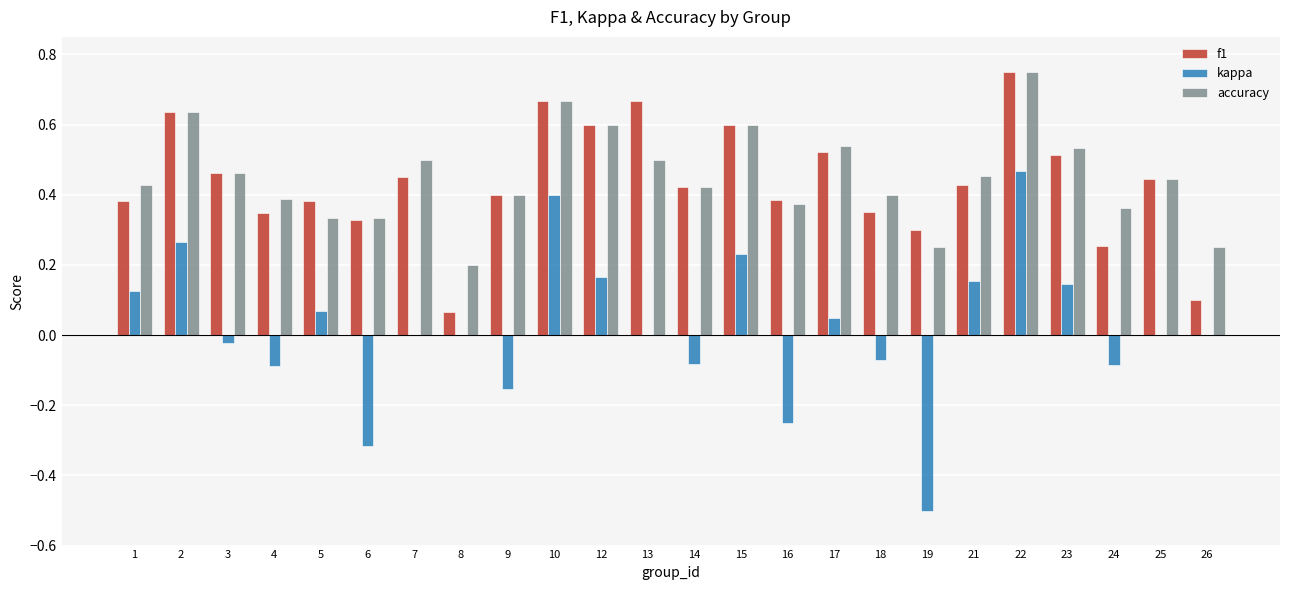

Which category has the highest value in the f1 series?

22